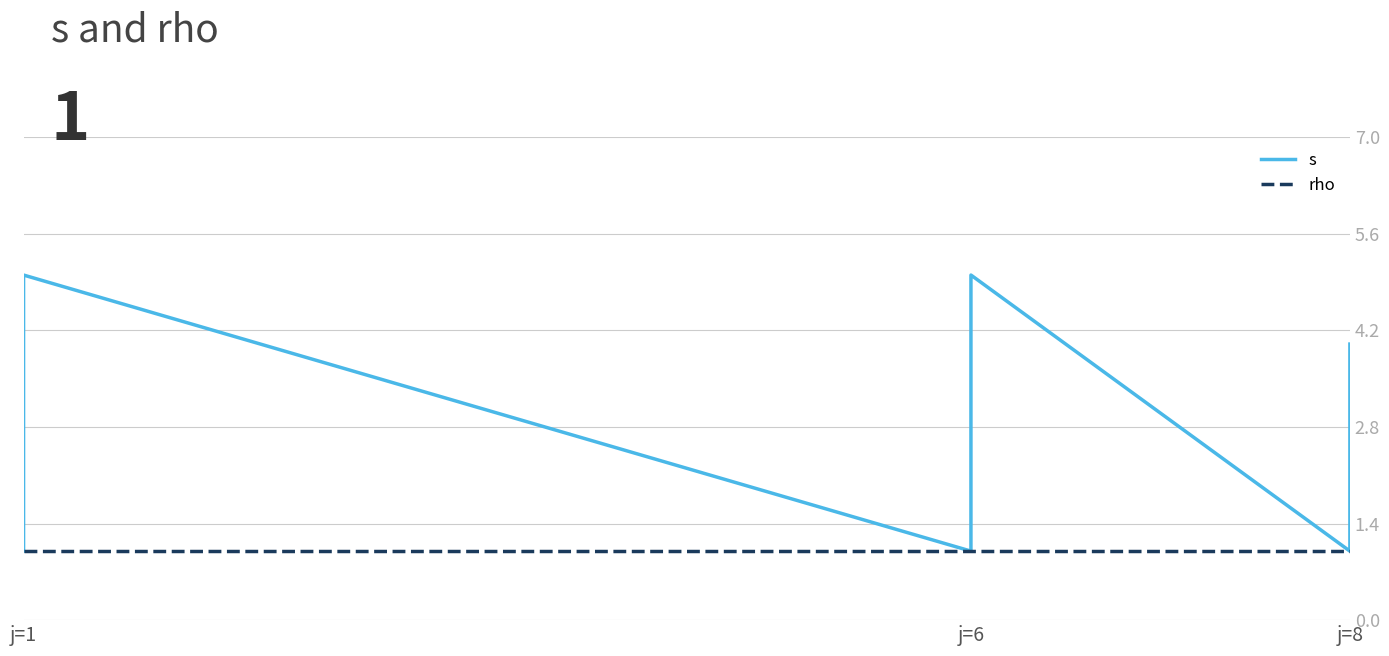

At which label is rho closest to 1?

j=1